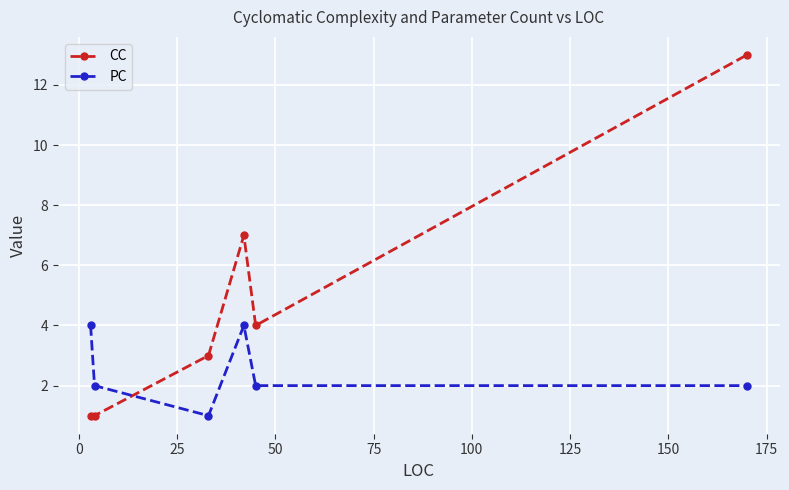

What is the maximum value shown in the chart?

13